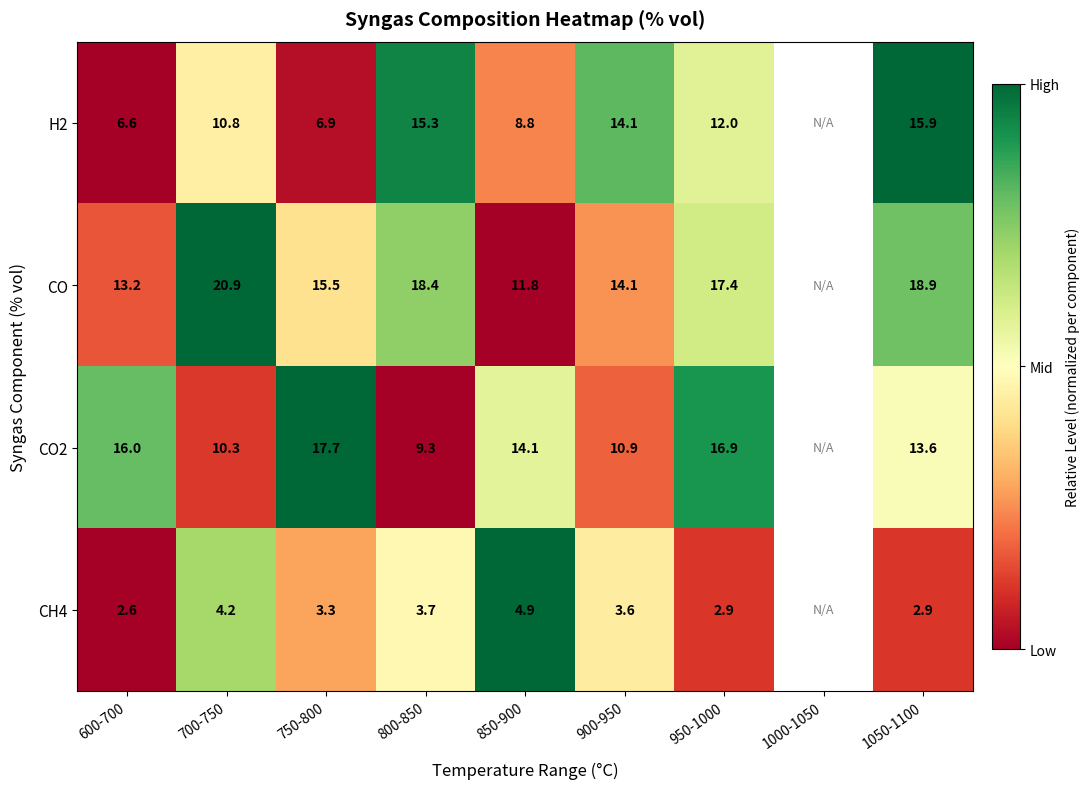

At 600-700, list the series in order from smallest to largest.

CH4, H2, CO, CO2